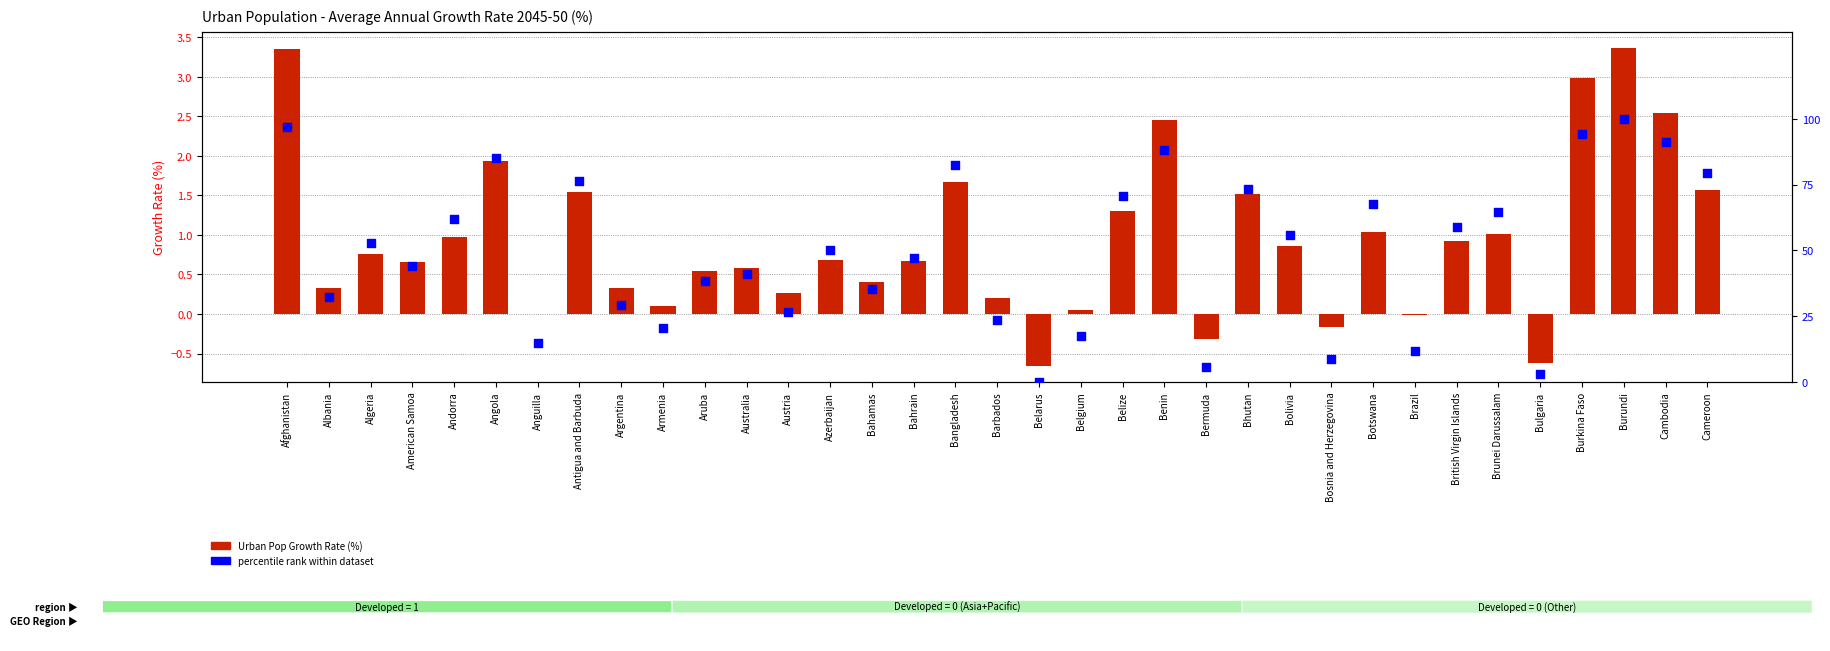

Which series reaches the minimum Y coordinate?

Urban Pop Growth Rate